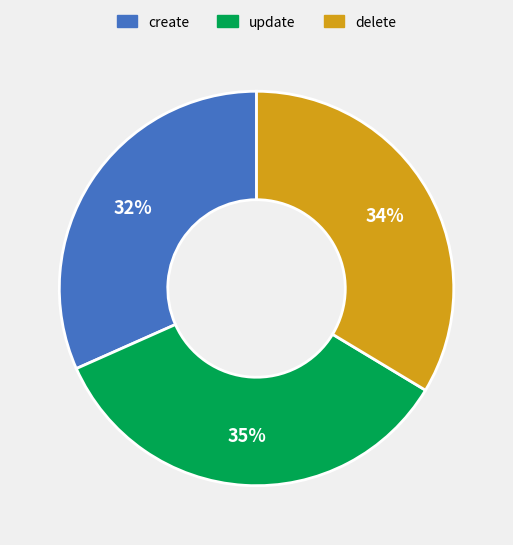

To the nearest percent, what is the average slice percentage?

33%